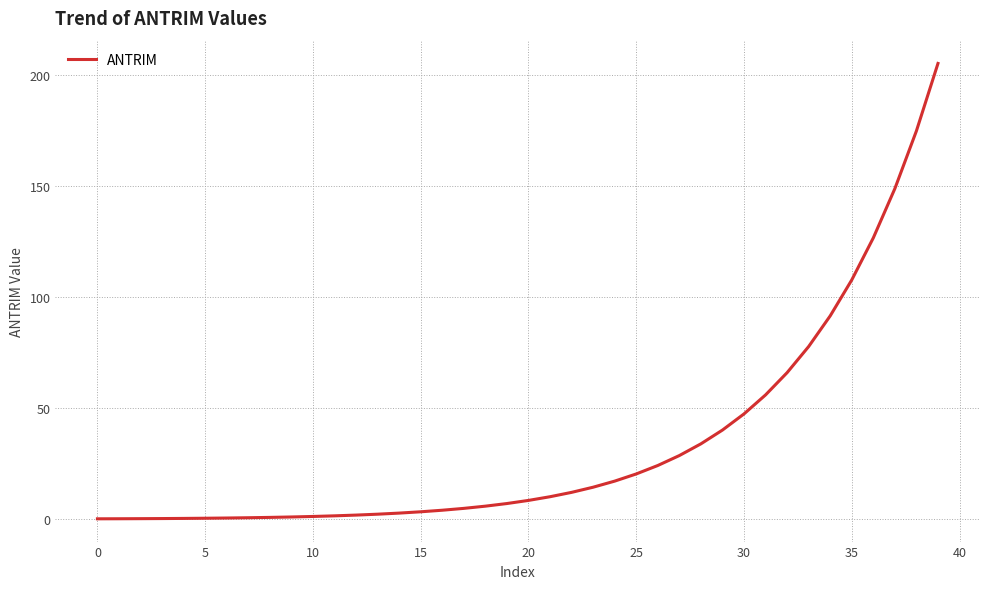

Does the chart have visible grid lines?

Yes